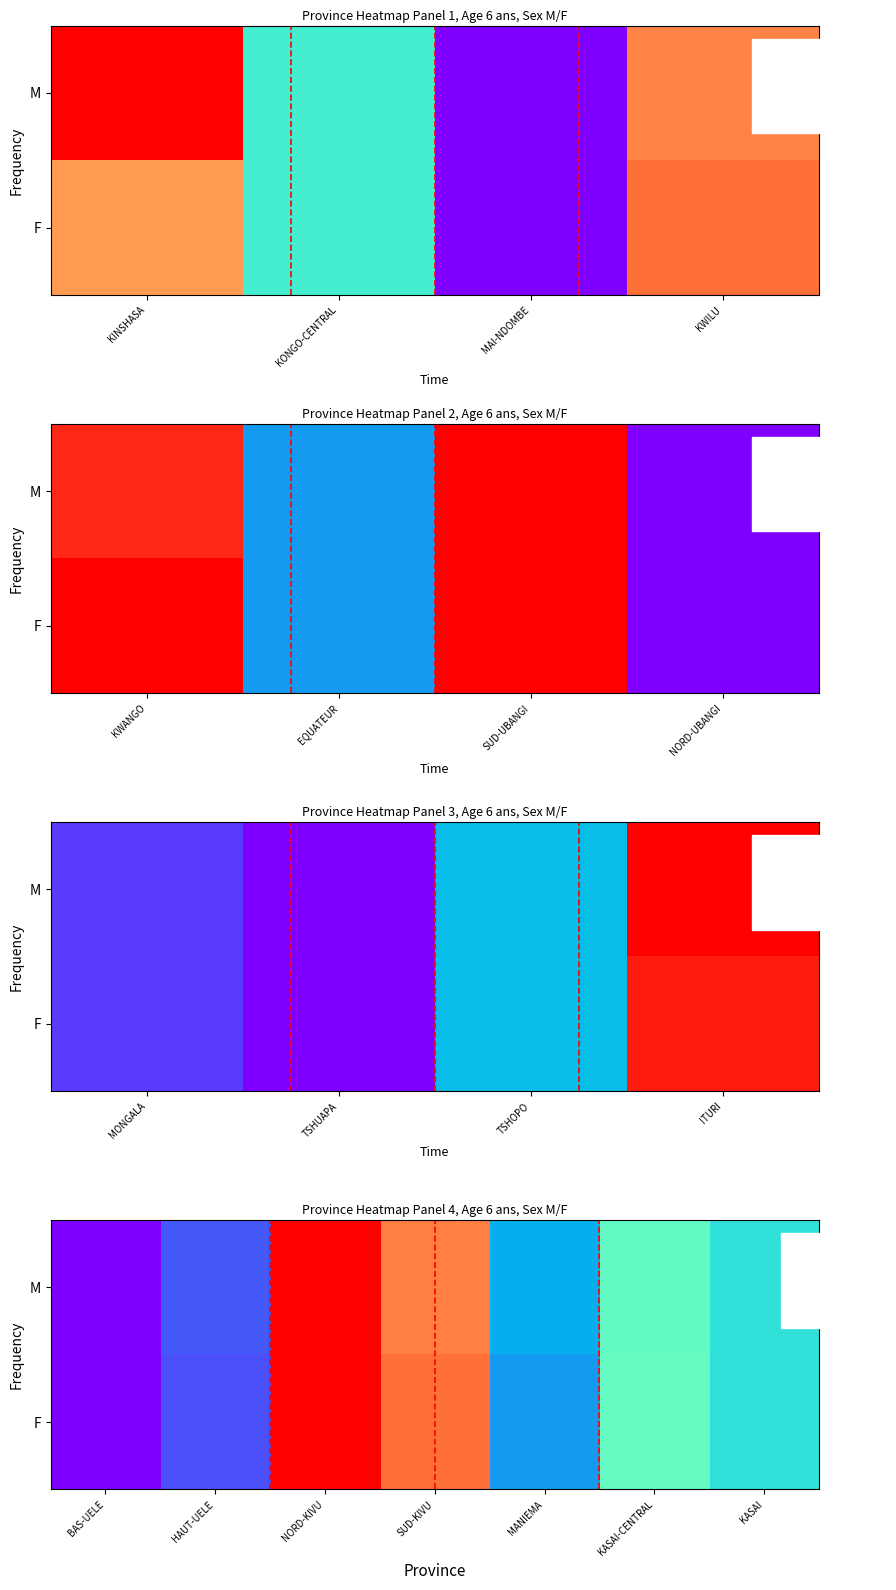

The M series shows 192773 at SUD-KIVU. True or false?

False